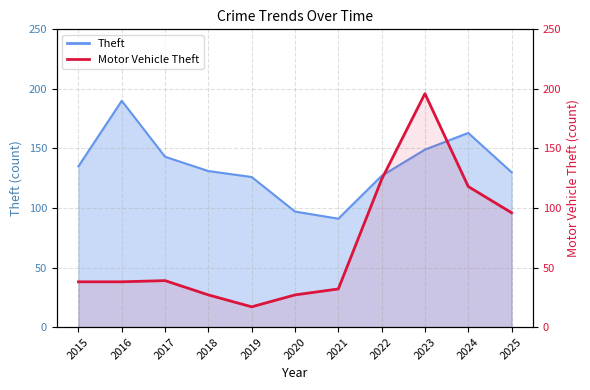

At which label does the data first exceed 38?

2017